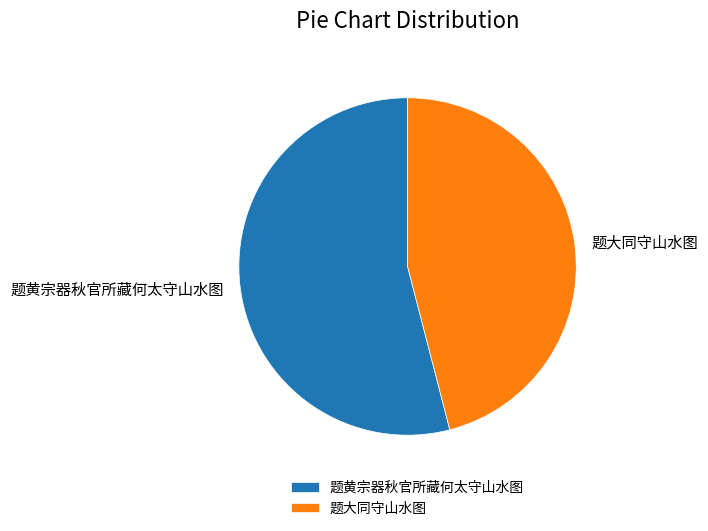

How many slices are in this pie chart?

2